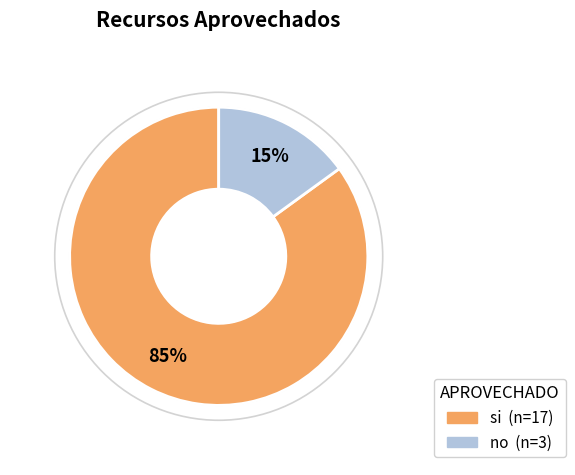

Which category accounts for the majority?

si